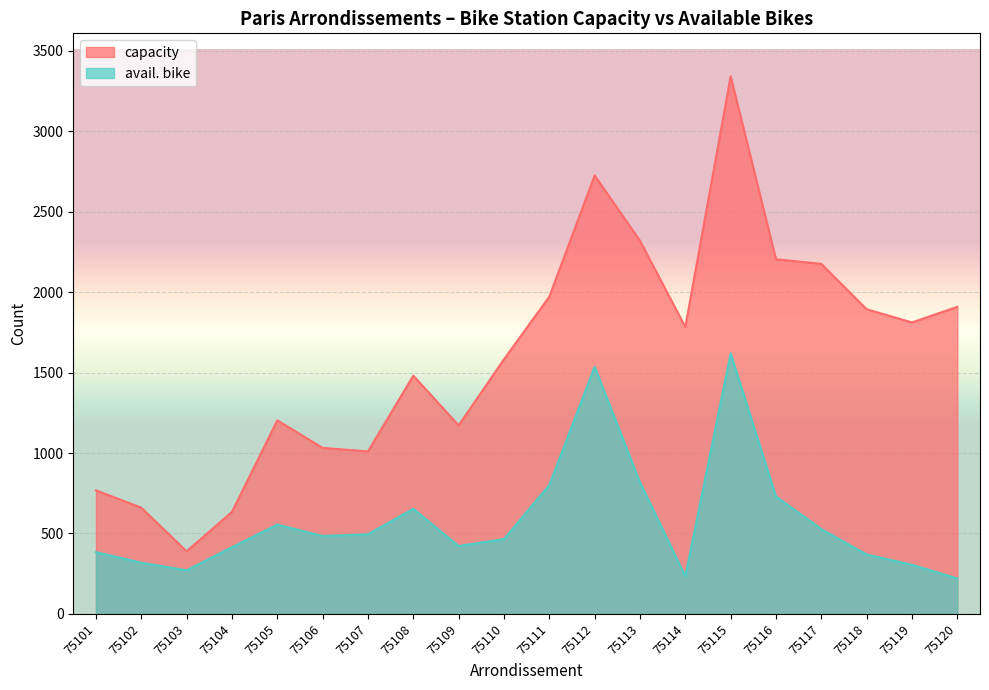

What is the value of the avail. bike point at the 12th from the left?

1536